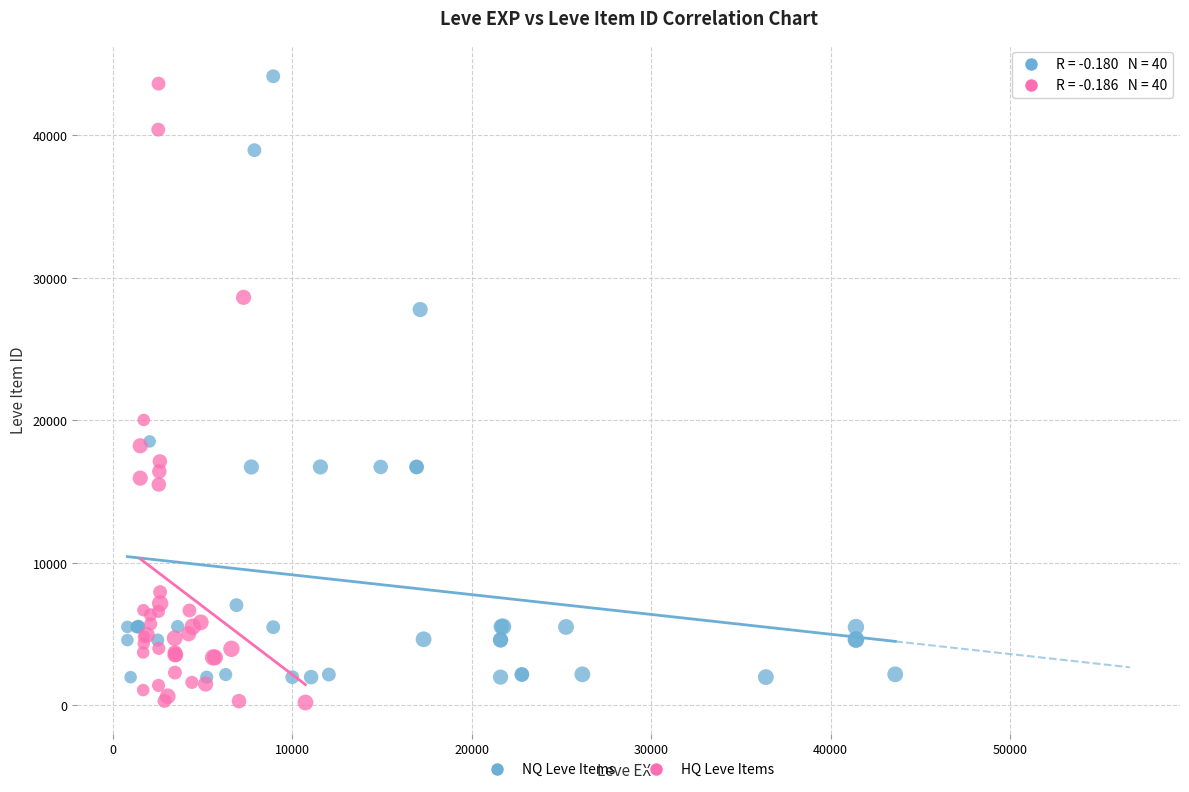

Which series has the largest Y range (max minus min)?

HQ Leve Items